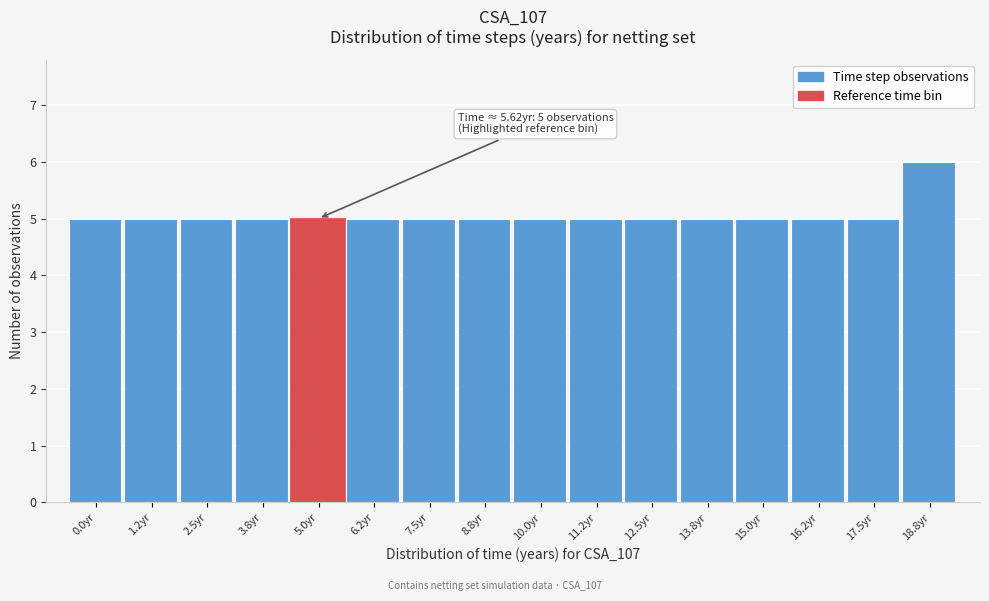

Reading left to right, transcribe all the data shown in this chart.

5	5	5	5	5	5	5	5	5	5	5	5	5	5	5	6